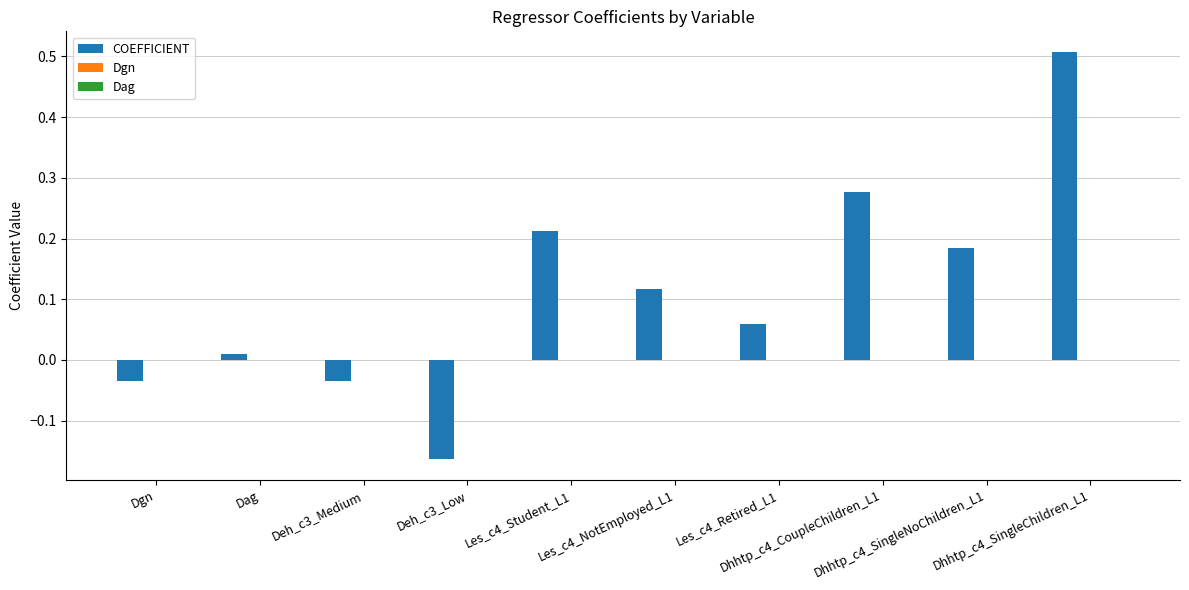

At which category is the sum across all series the highest?

Dhhtp_c4_SingleChildren_L1